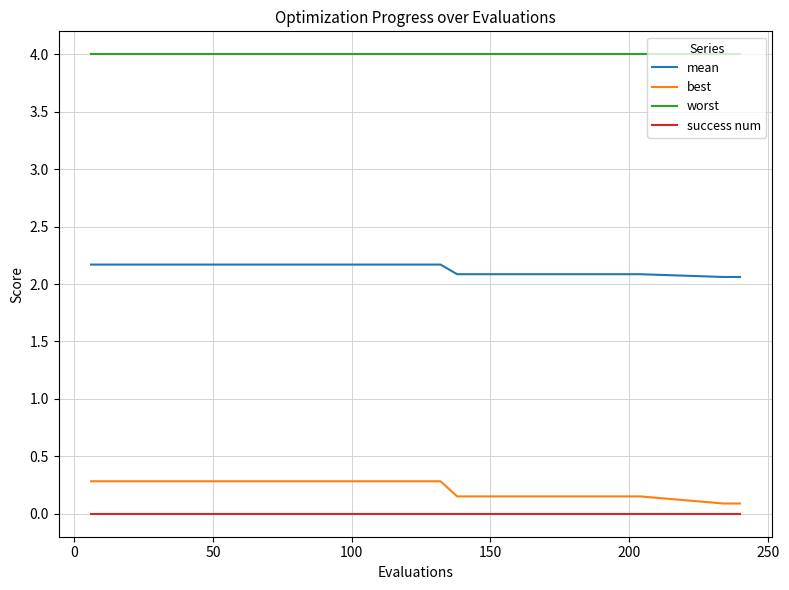

What is the greatest value displayed?

4.0